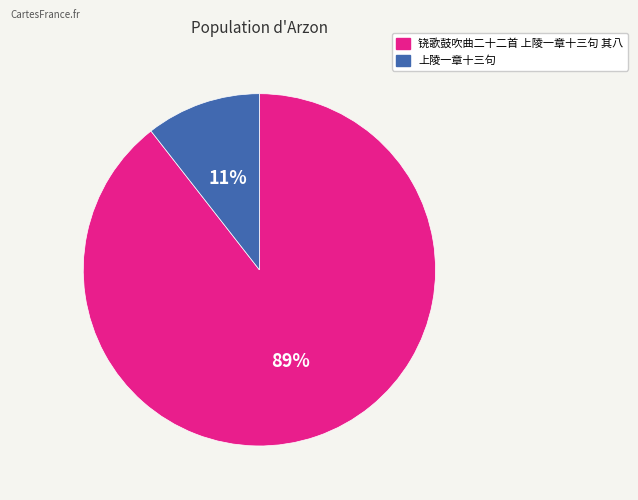

Rank the categories by value from lowest to highest.

上陵一章十三句, 铙歌鼓吹曲二十二首 上陵一章十三句 其八